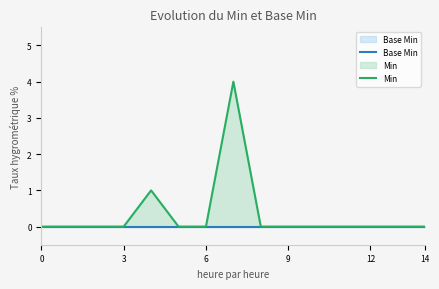

Which series has the widest spread of values?

Min